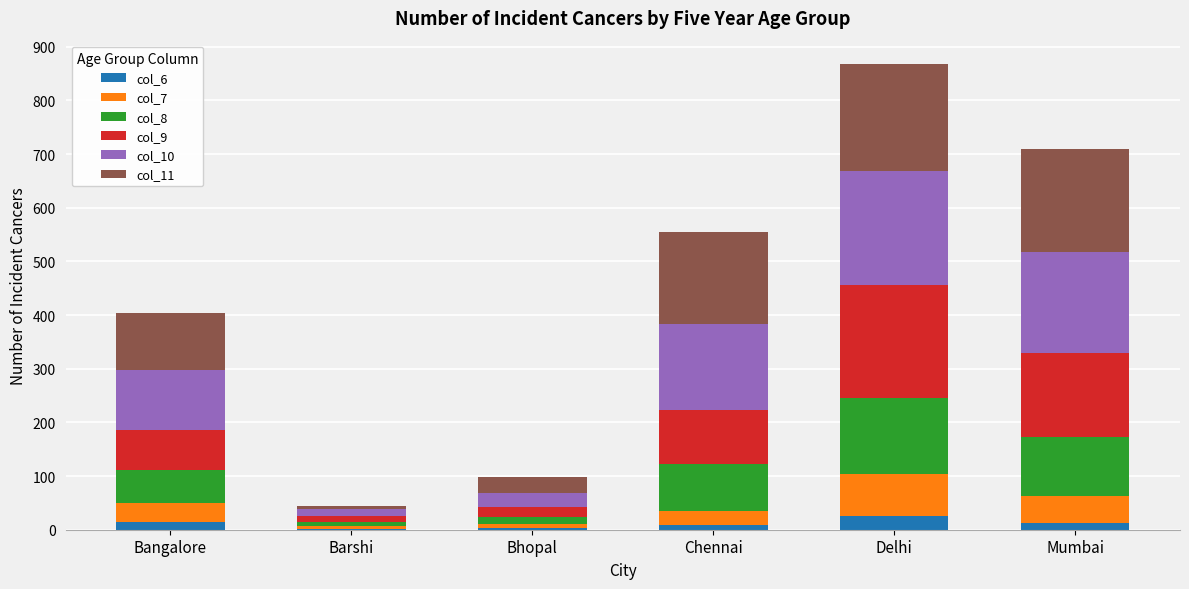

At which category is the sum across all series the highest?

Delhi